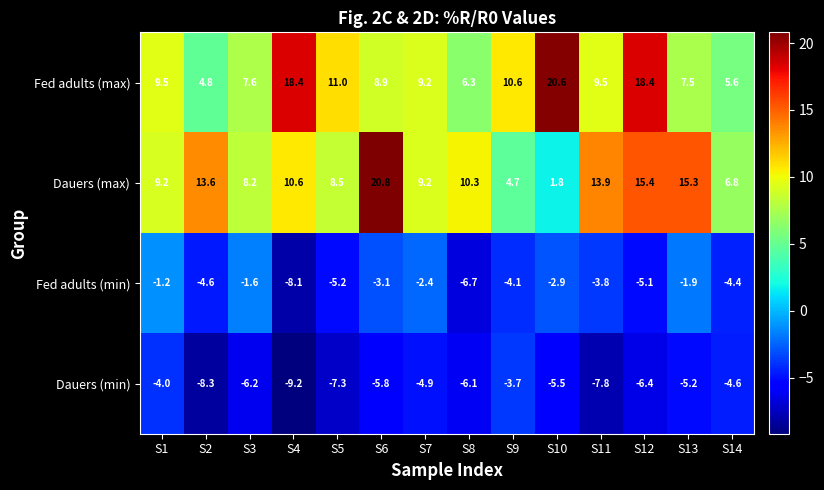

Is it true that Dauers (max) equals 8.2 at S3?

True